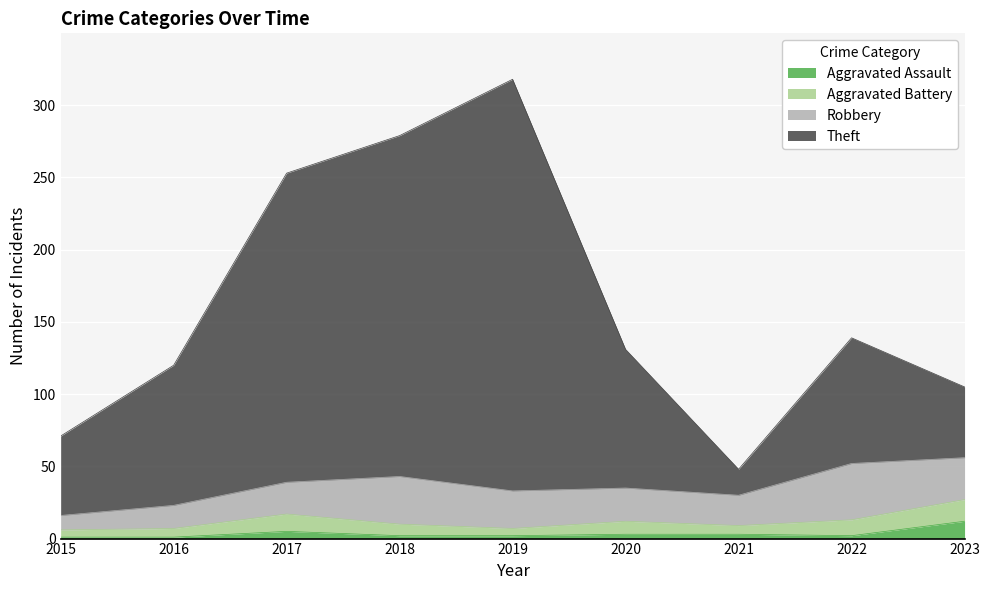

What is the maximum value for Aggravated Assault?

12